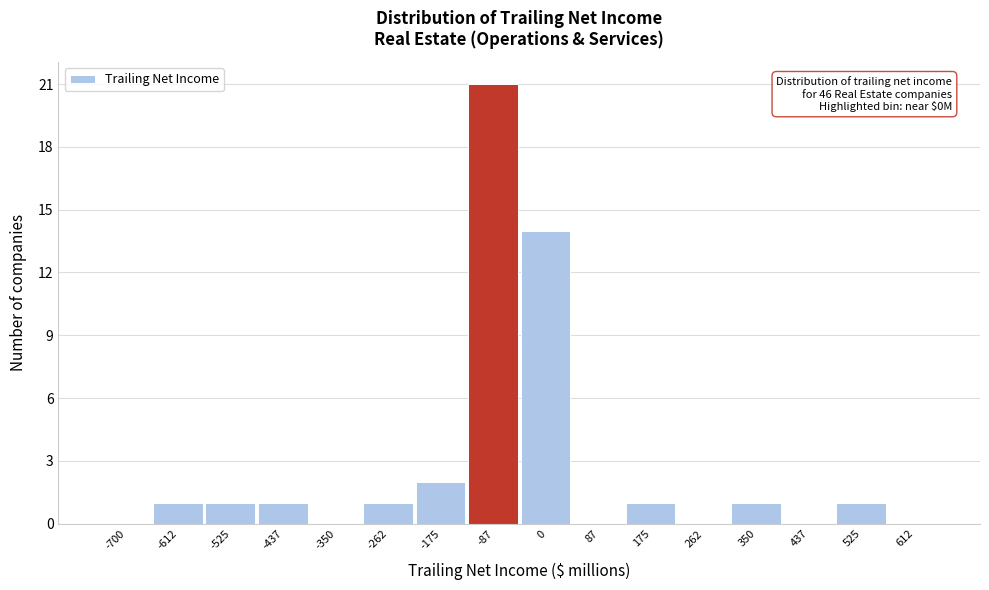

Reading left to right, transcribe all the data shown in this chart.

-700=0	-612=1	-525=1	-437=1	-350=0	-262=1	-175=2	-87=21	0=14	87=0	175=1	262=0	350=1	437=0	525=1	612=0